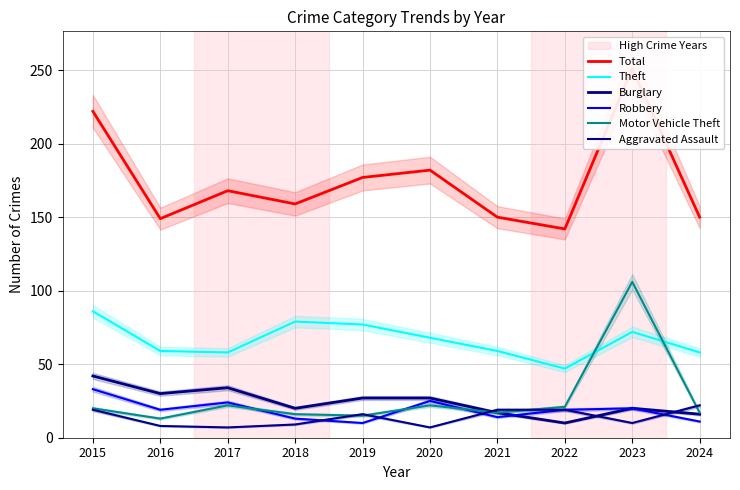

Reading left to right, list all the values displayed in this chart.

Total: 2015=222	2016=149	2017=168	2018=159	2019=177	2020=182	2021=150	2022=142	2023=251	2024=150
Theft: 2015=86	2016=59	2017=58	2018=79	2019=77	2020=68	2021=59	2022=47	2023=72	2024=58
Burglary: 2015=42	2016=30	2017=34	2018=20	2019=27	2020=27	2021=17	2022=10	2023=20	2024=16
Robbery: 2015=33	2016=19	2017=24	2018=13	2019=10	2020=25	2021=14	2022=19	2023=20	2024=11
Motor Vehicle Theft: 2015=20	2016=13	2017=22	2018=16	2019=15	2020=22	2021=17	2022=21	2023=106	2024=17
Aggravated Assault: 2015=19	2016=8	2017=7	2018=9	2019=16	2020=7	2021=19	2022=19	2023=10	2024=22